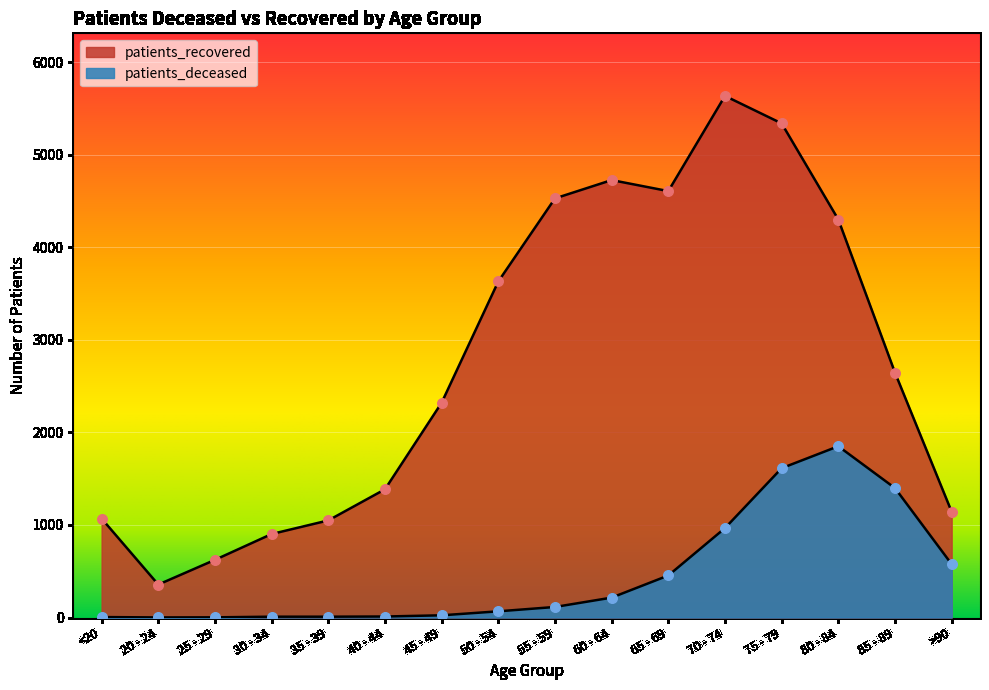

What are all the series names shown in the legend?

patients_deceased, patients_recovered